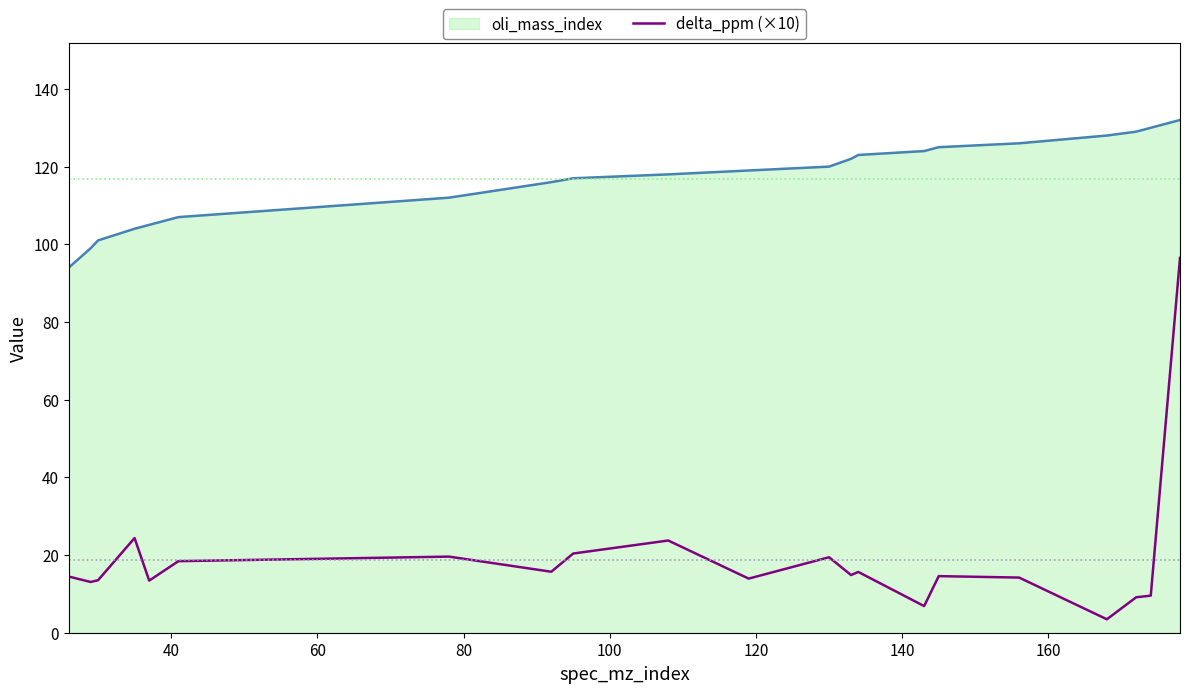

Which series has the largest range (max minus min)?

delta_ppm (×10)